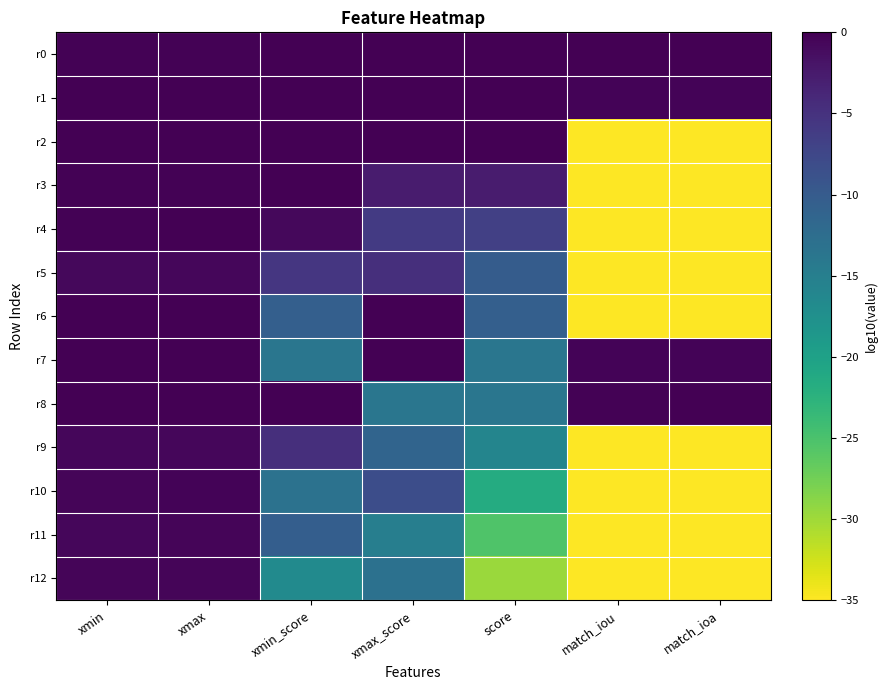

Which series has the largest total across all categories?

r0